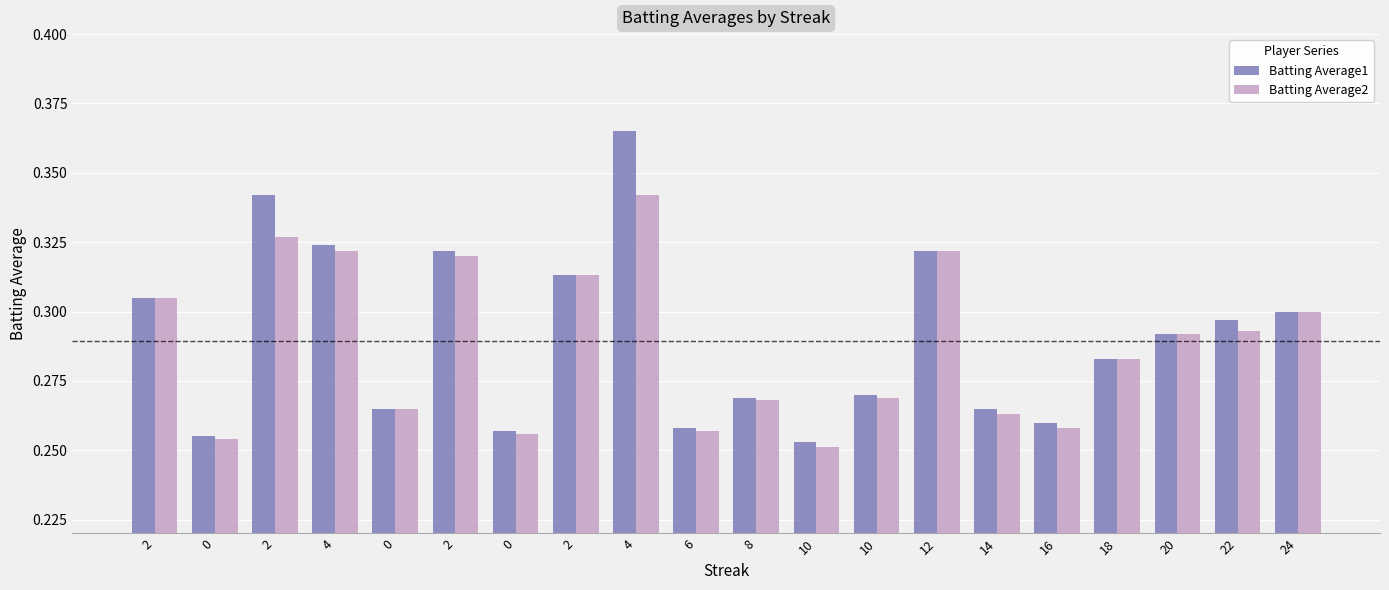

Reading left to right, extract all data points from this chart.

Batting Average1: 0.3	0.3	0.3	0.3	0.3	0.3	0.3	0.3	0.4	0.3	0.3	0.3	0.3	0.3	0.3	0.3	0.3	0.3	0.3	0.3
Batting Average2: 0.3	0.3	0.3	0.3	0.3	0.3	0.3	0.3	0.3	0.3	0.3	0.3	0.3	0.3	0.3	0.3	0.3	0.3	0.3	0.3